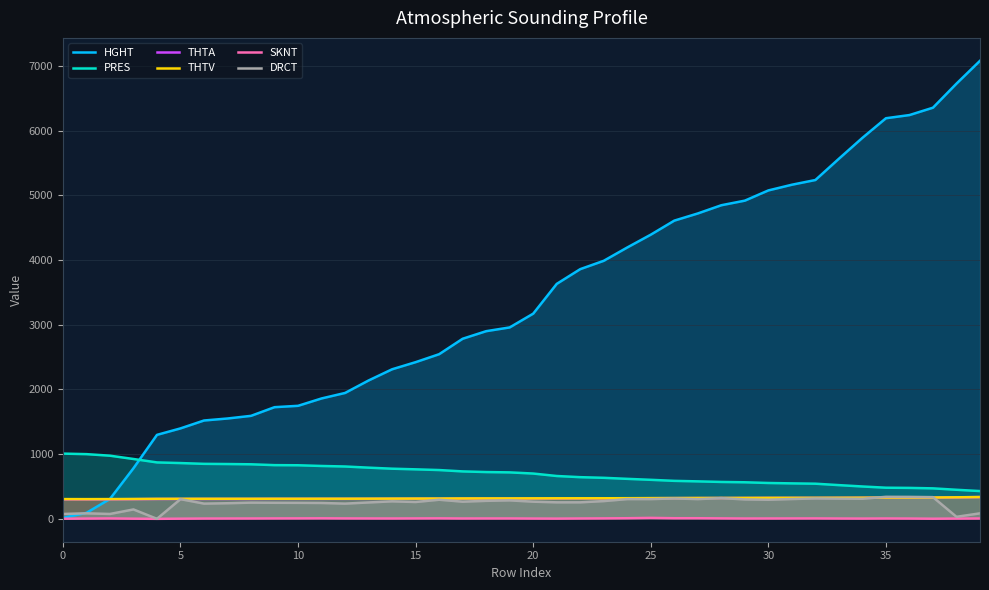

What are all the series names shown in the legend?

HGHT, PRES, THTA, THTV, SKNT, DRCT